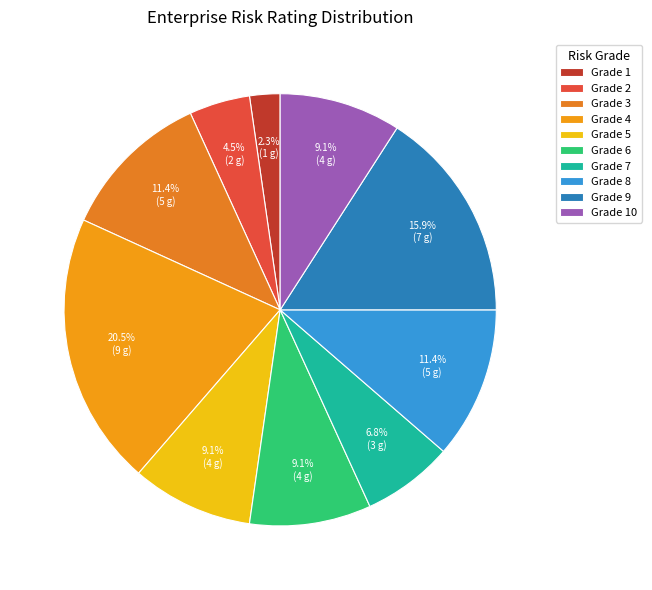

How many slices are in this pie chart?

10